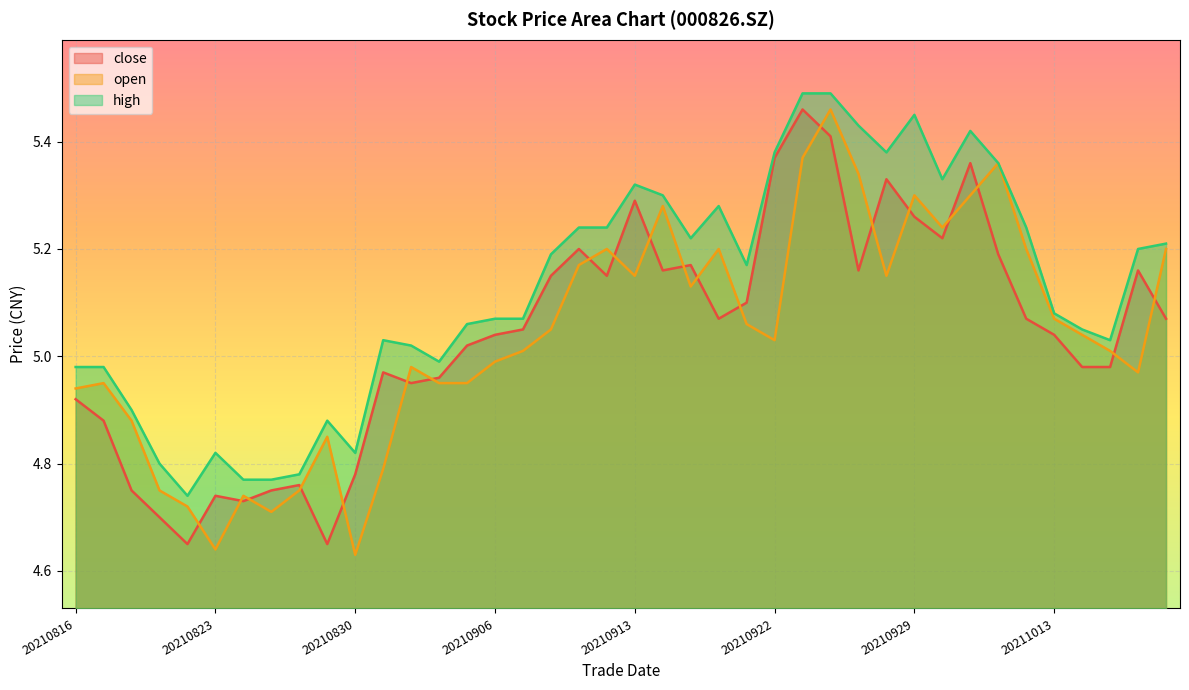

List the series in order of their peak value, highest first.

high, close, open